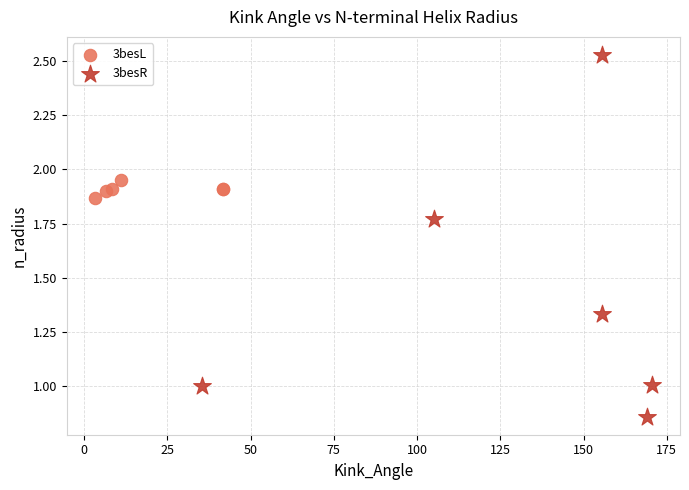

Which series contains the highest Y value?

3besR